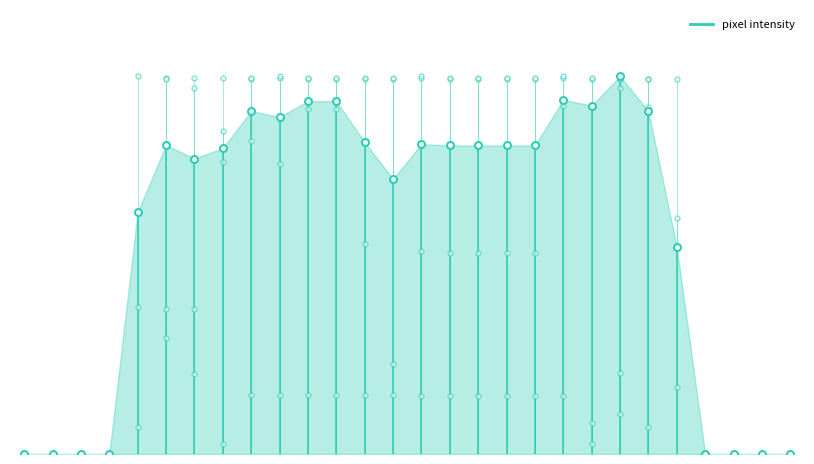

The col_13 series shows 8 at 10. True or false?

False